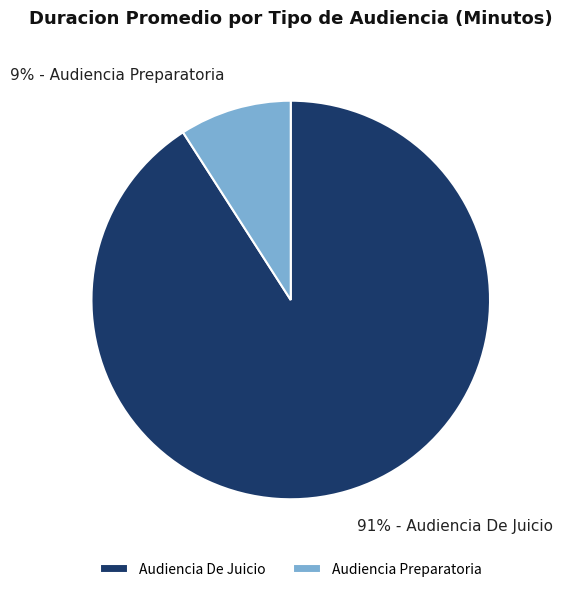

Is it true that Audiencia De Juicio is 85% of the pie?

False